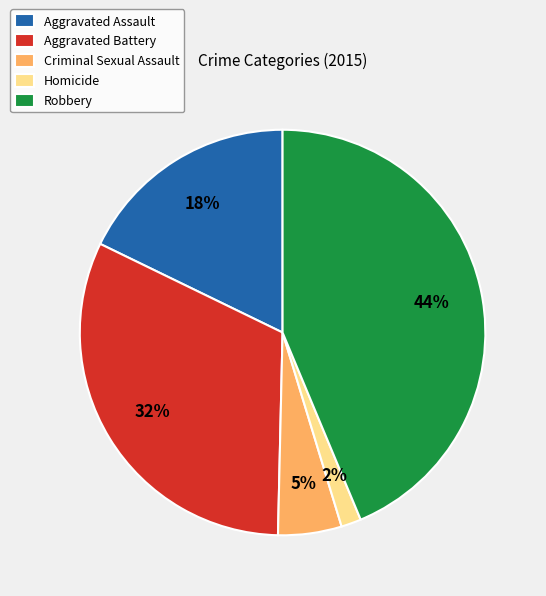

To the nearest percent, what is the difference between the Aggravated Assault and Aggravated Battery slice percentages?

14%